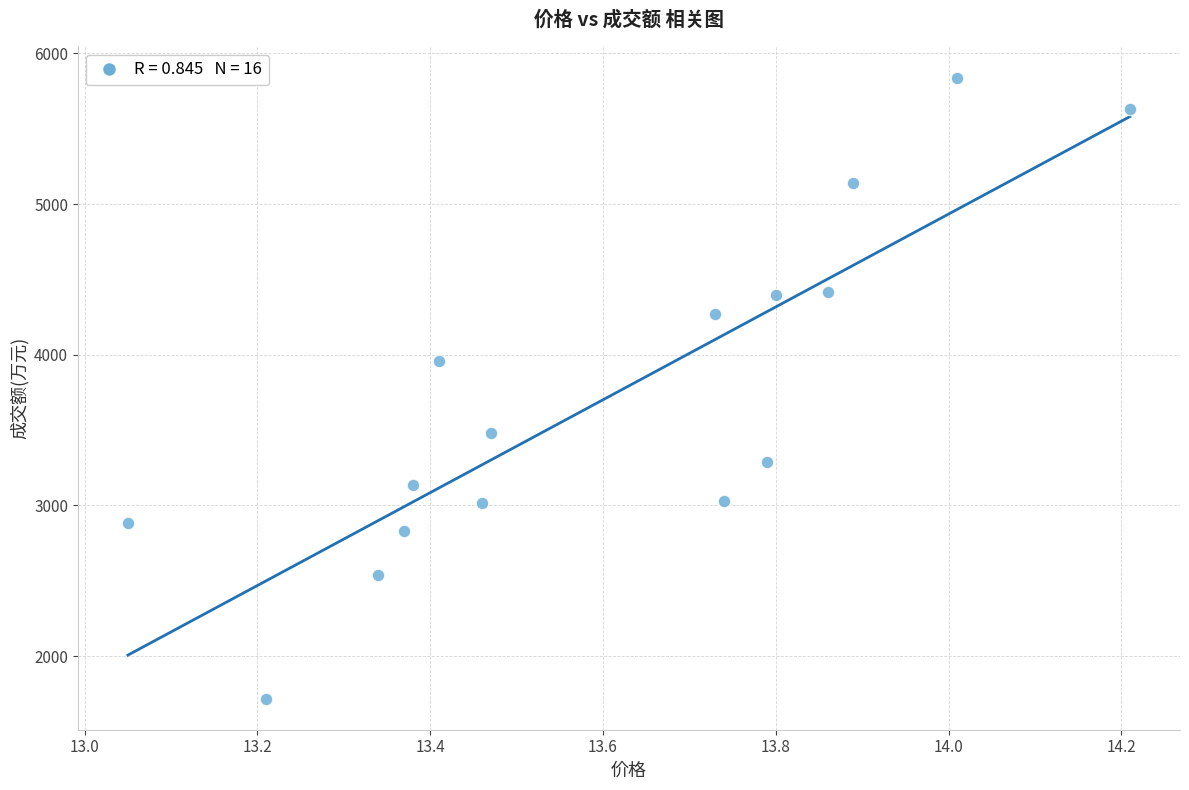

What Y value in the scatter plot is closest to 3778?

3959